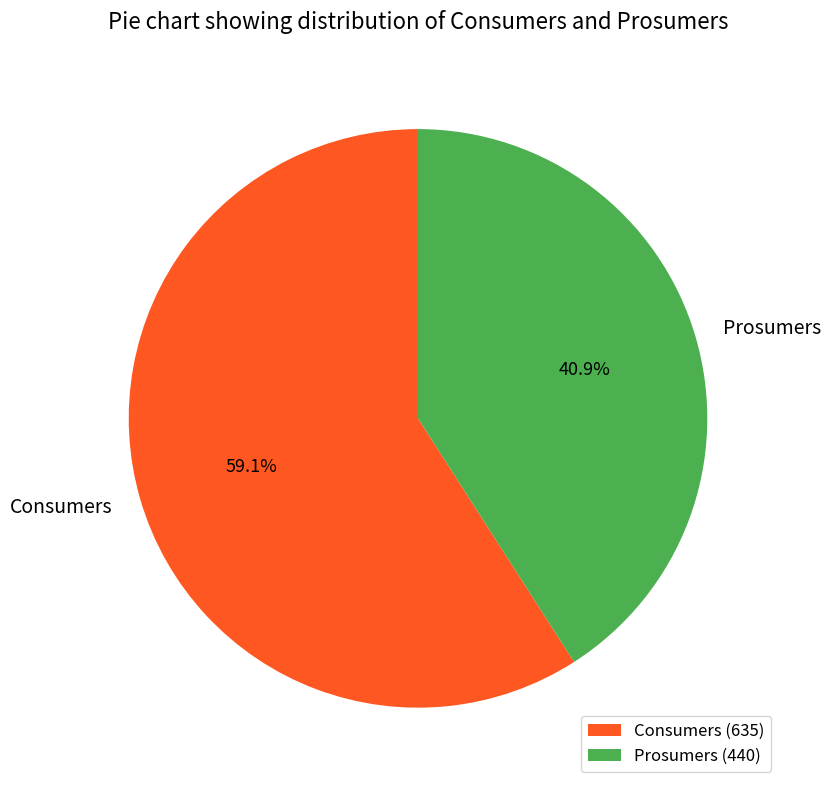

Which slice represents more than half of the pie?

Consumers